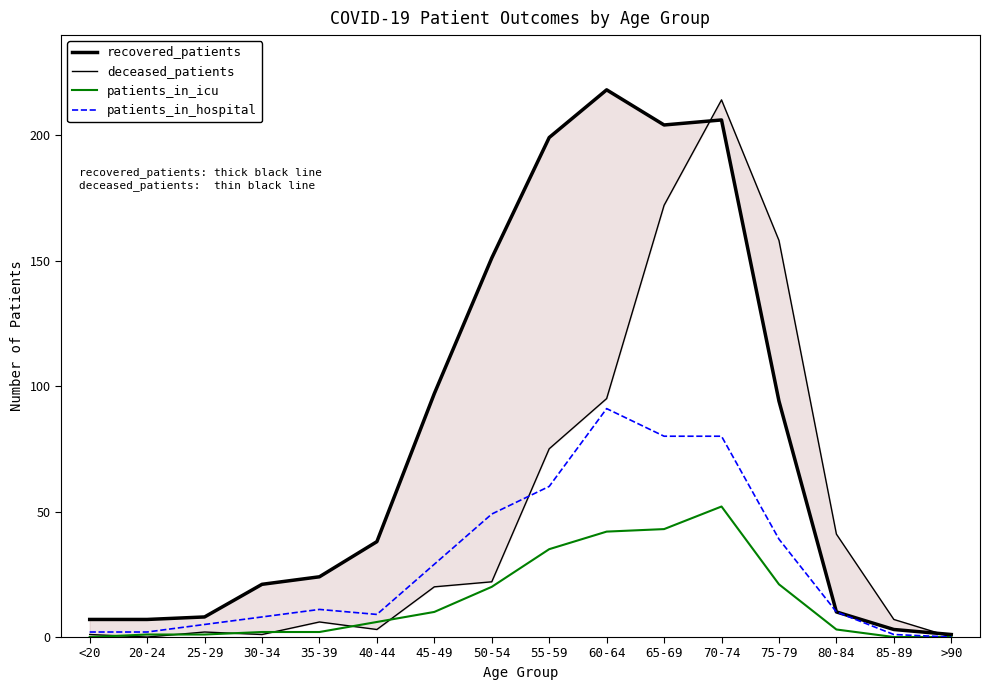

Reading right to left, transcribe all the data shown in this chart.

recovered_patients: 1	3	10	94	206	204	218	199	151	97	38	24	21	8	7	7
deceased_patients: 0	7	41	158	214	172	95	75	22	20	3	6	1	2	0	1
patients_in_icu: 0	0	3	21	52	43	42	35	20	10	6	2	2	1	1	0
patients_in_hospital: 0	1	10	39	80	80	91	60	49	29	9	11	8	5	2	2